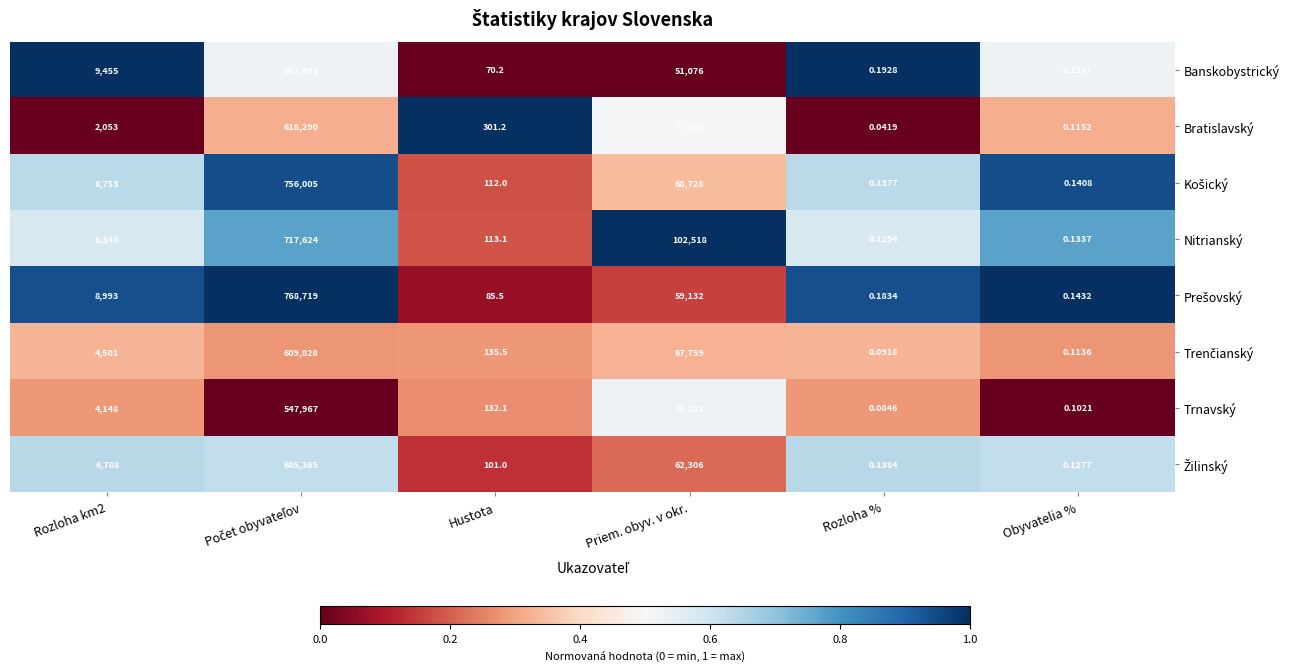

At which category does the chart reach its minimum across all series?

Rozloha %